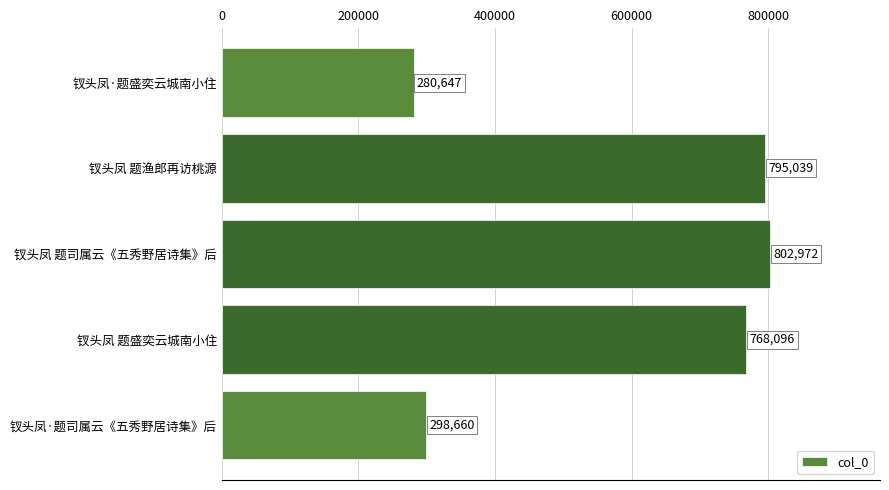

What is the ratio of the value at 钗头凤·题司属云《五秀野居诗集》后 to the value at 钗头凤 题渔郎再访桃源?

0.4